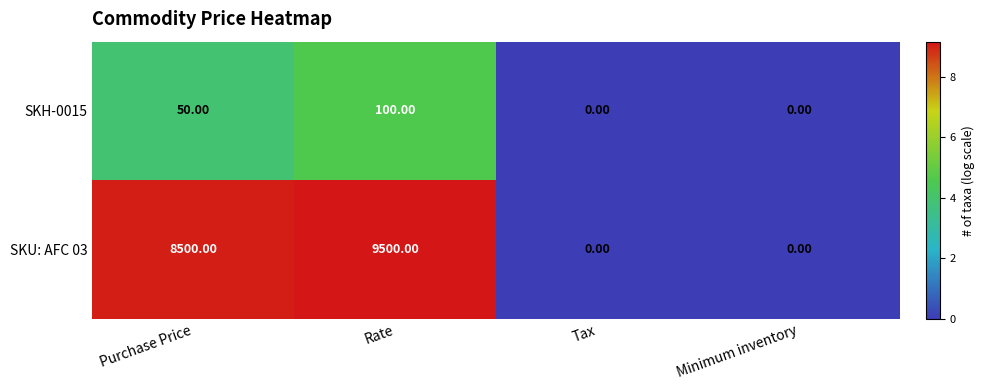

At how many categories does at least one series exceed 5?

2